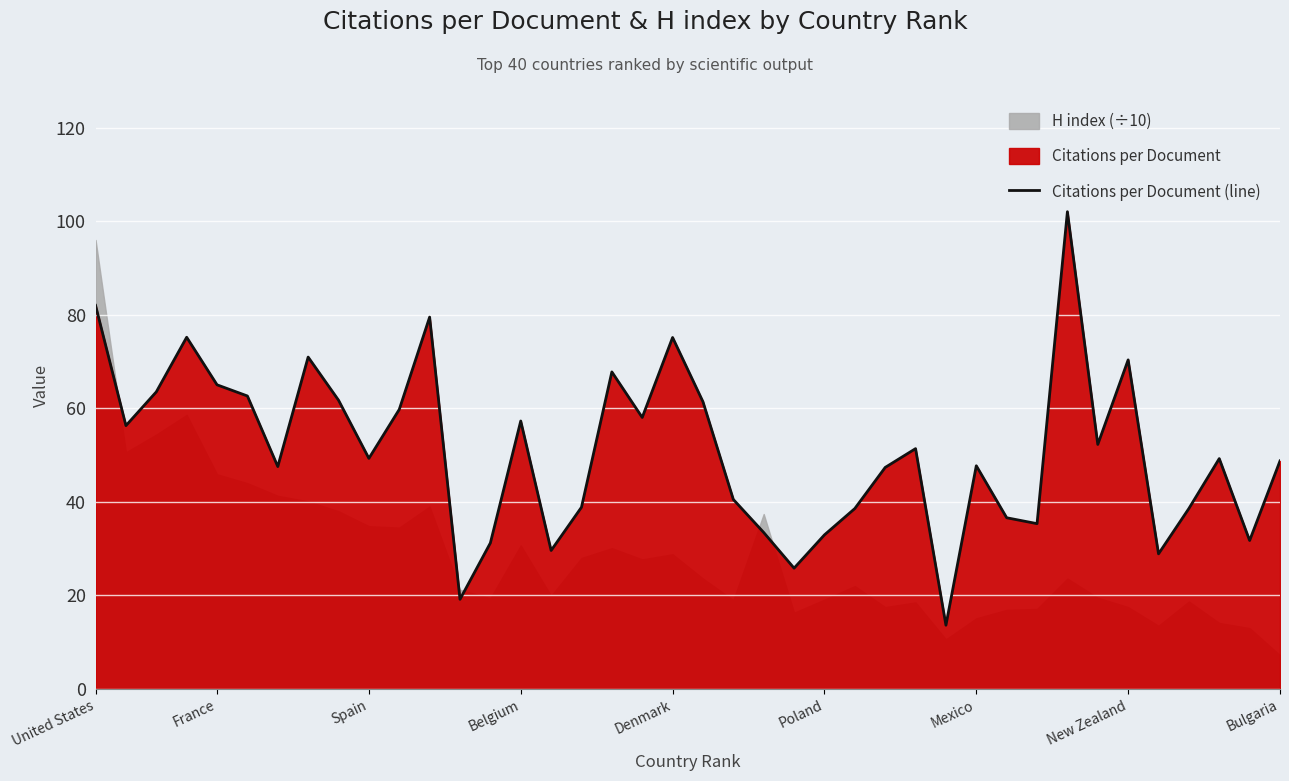

The value of Citations per Document (line) at Poland is 58.6. True or false?

False